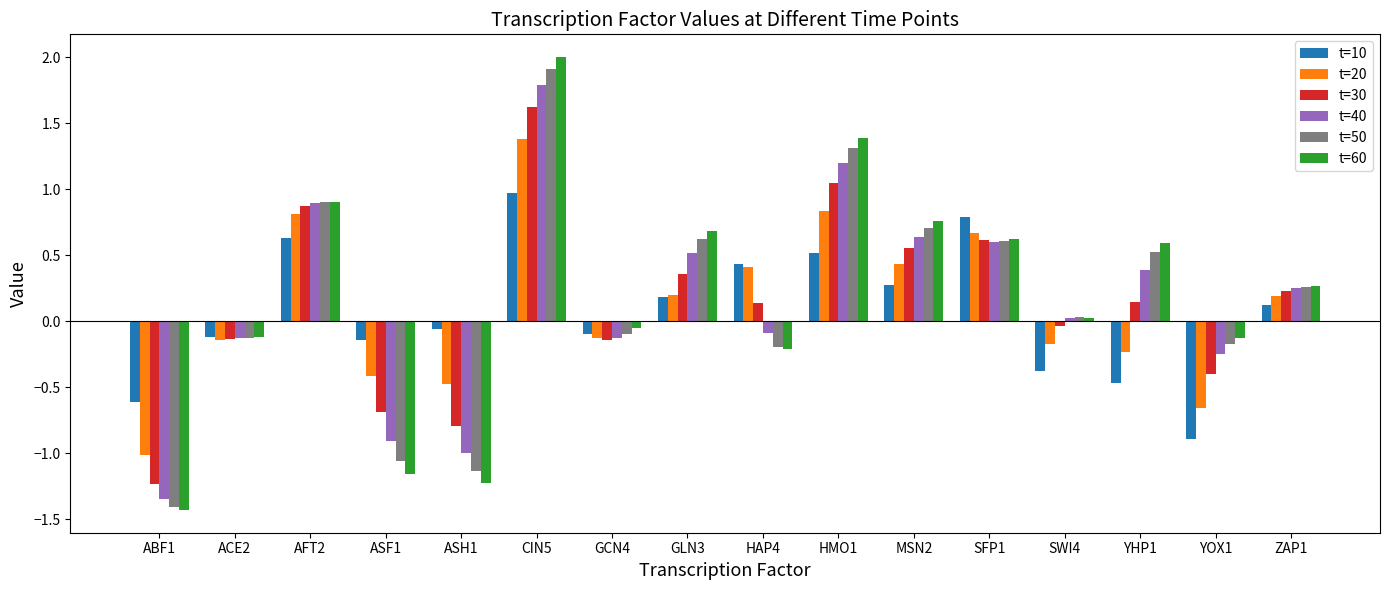

At YOX1, list the series in order from smallest to largest.

t=10, t=20, t=30, t=40, t=50, t=60